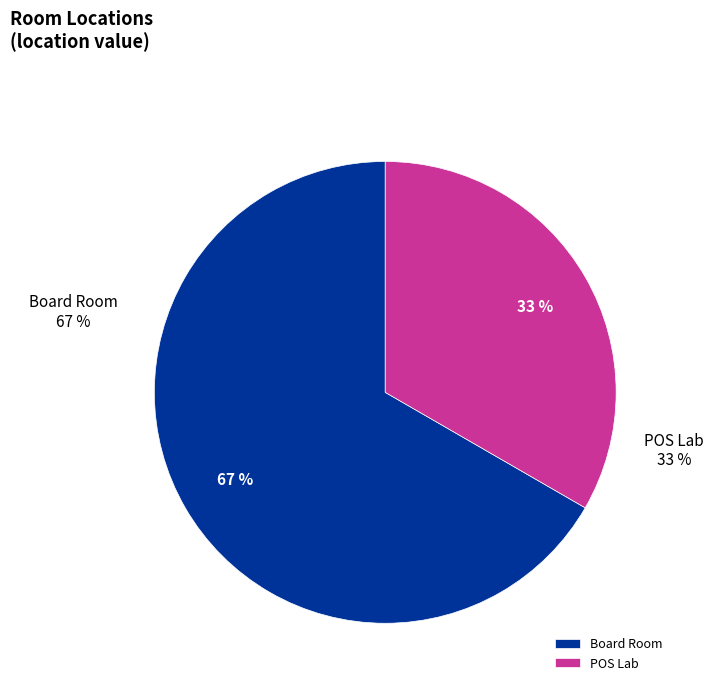

Does POS Lab account for over 50% of the chart?

No